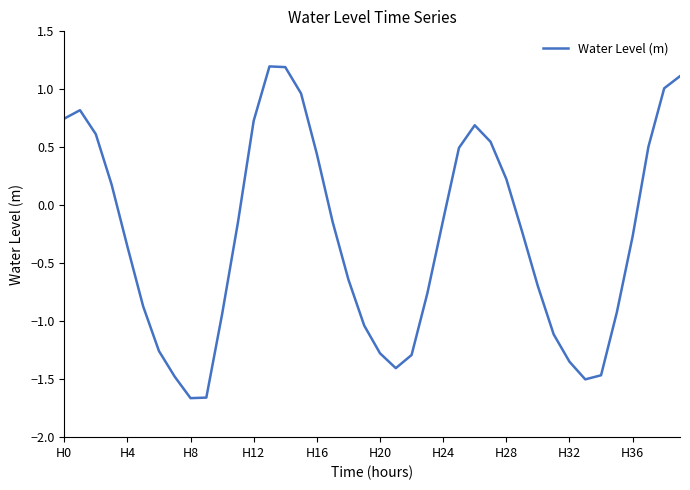

What is the difference between the maximum and minimum values?

2.9